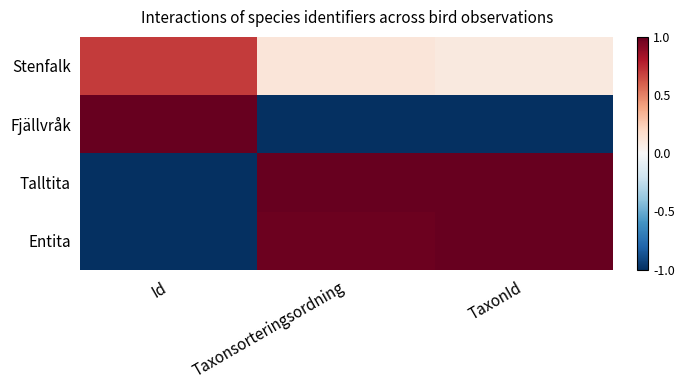

Which series changed the most between Id and Taxonsorteringsordning?

Fjällvråk